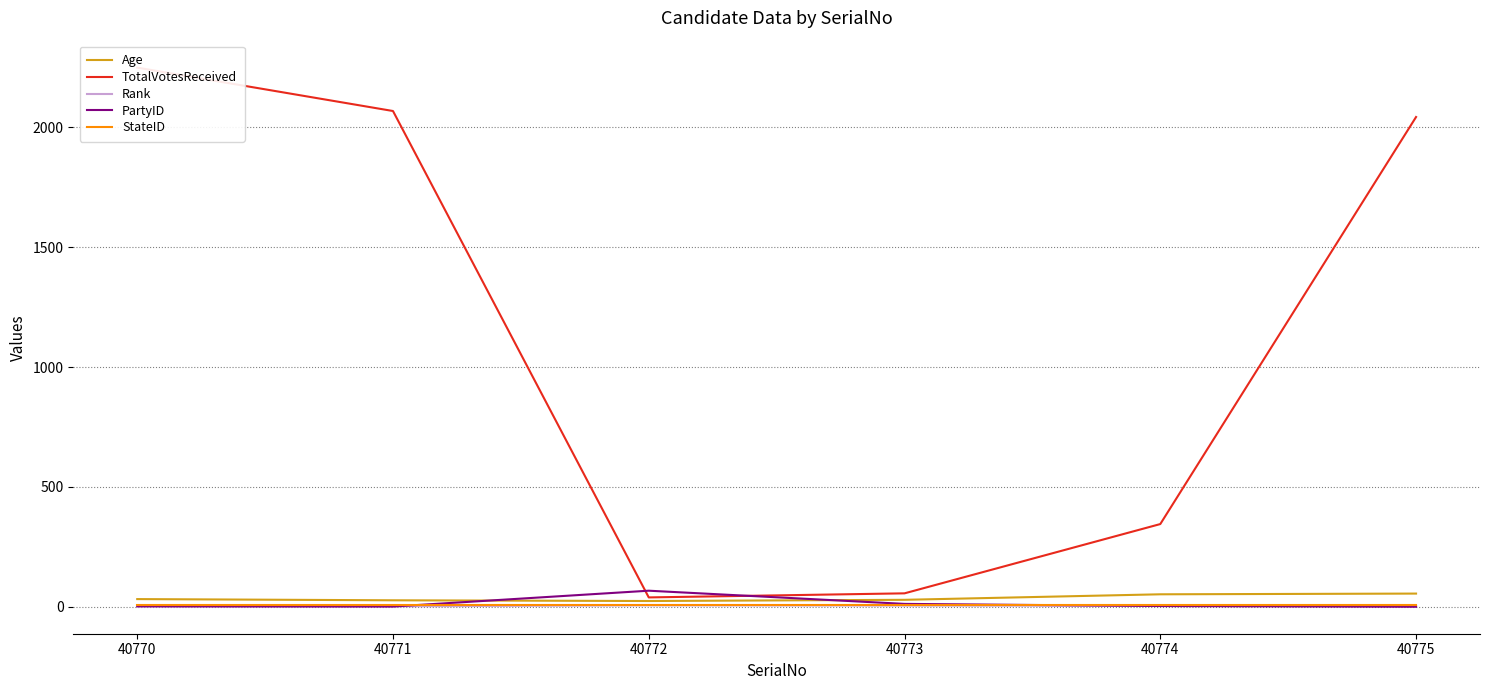

Which series changed the most between 40772 and 40773?

PartyID